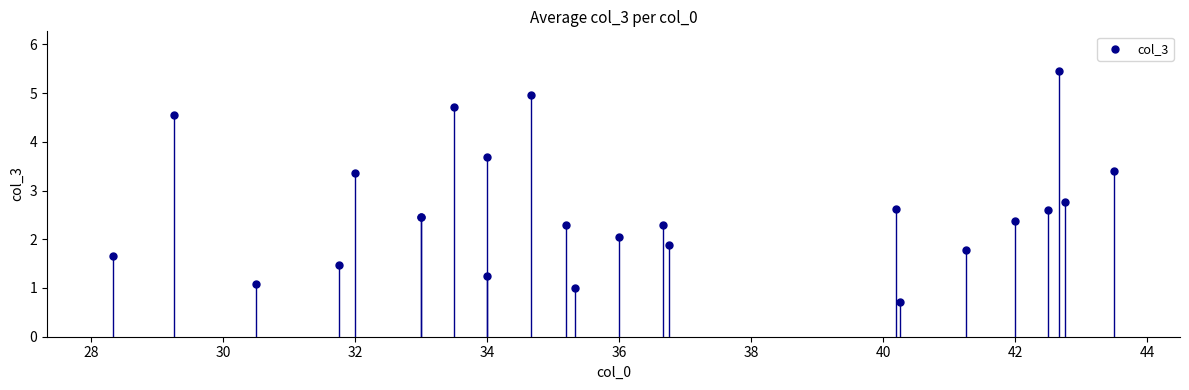

What Y value in the scatter plot is closest to 3?

2.8